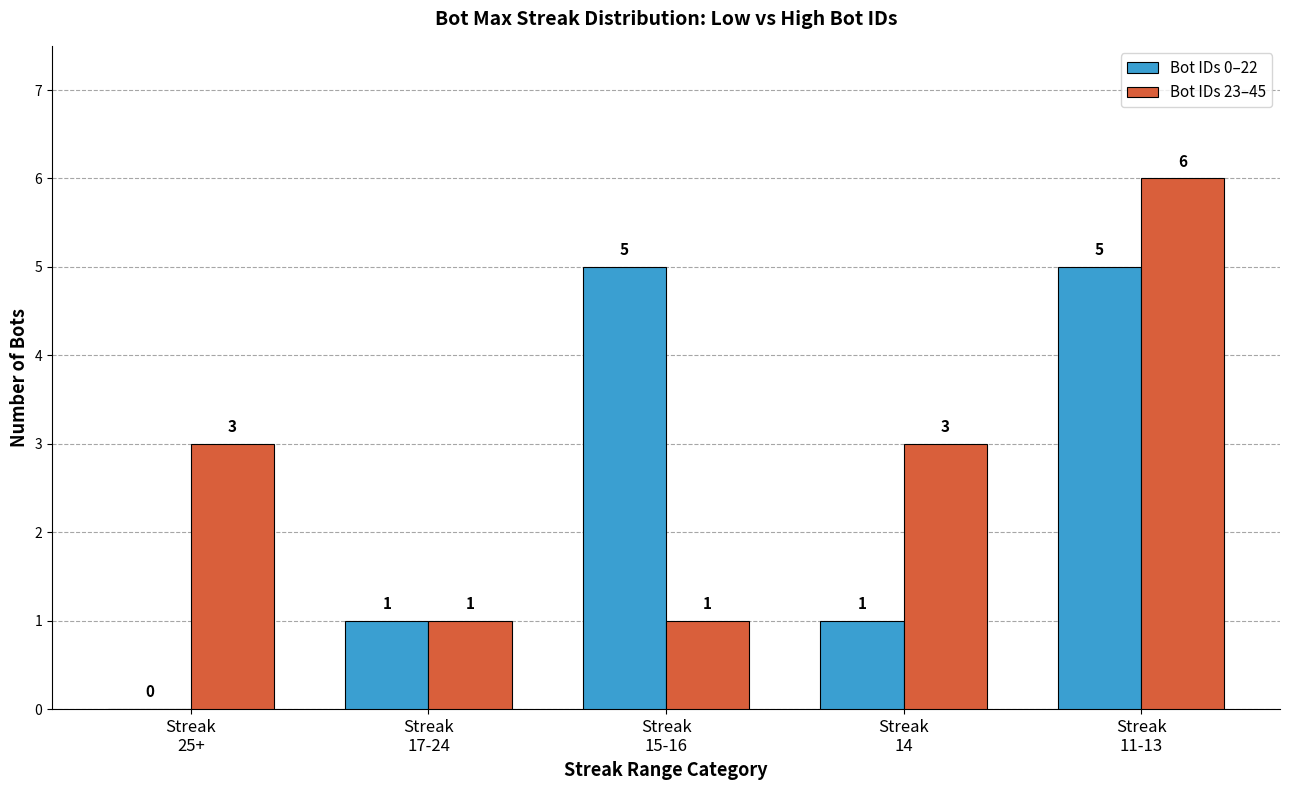

What is the approximate value of Bot IDs 0–22 at Streak
14?

1